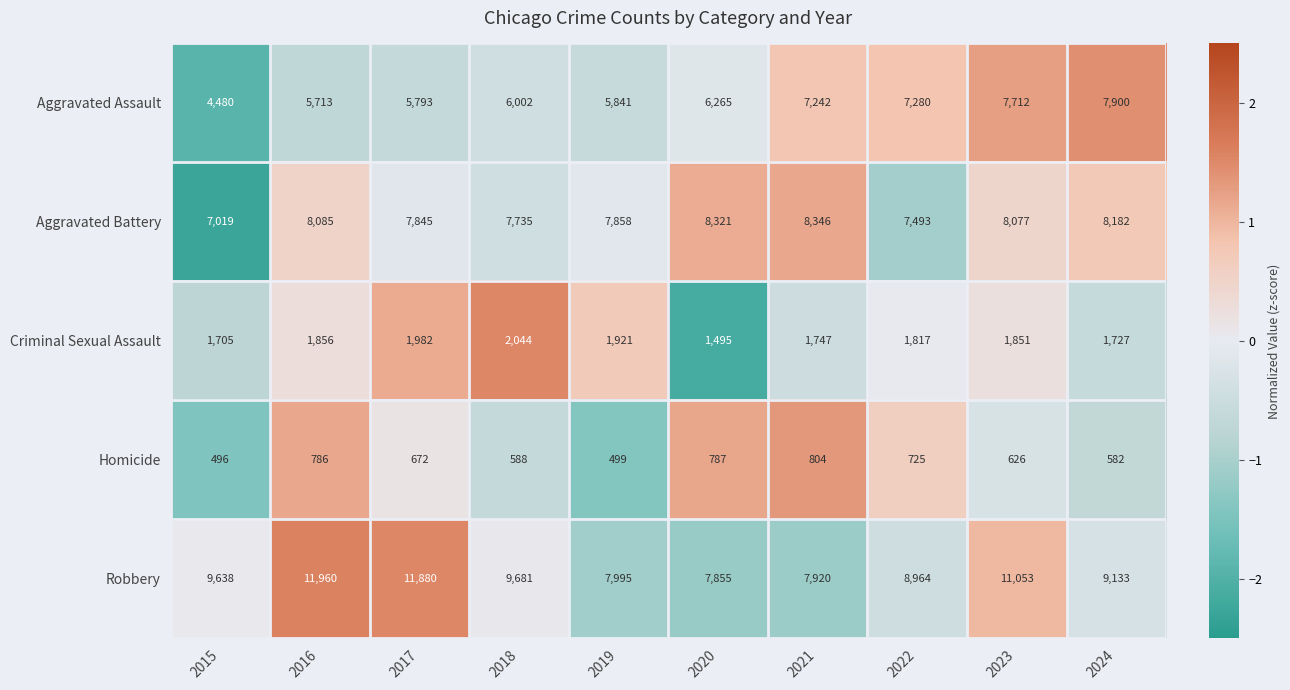

At which category is the sum across all series the highest?

2023